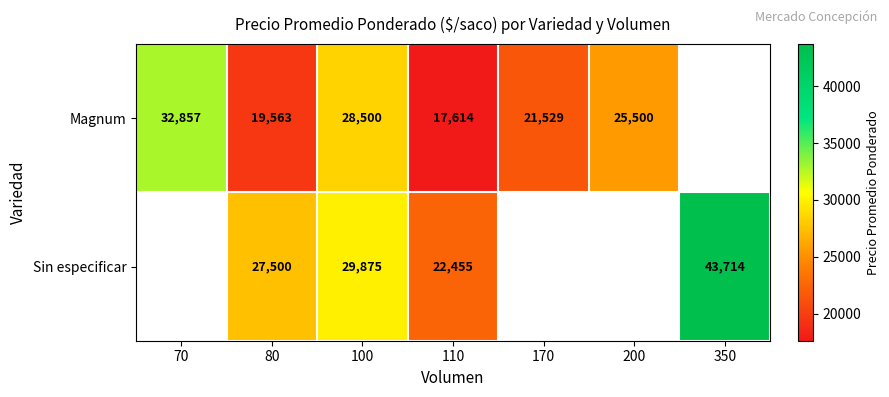

What is the smallest value displayed?

17614.0